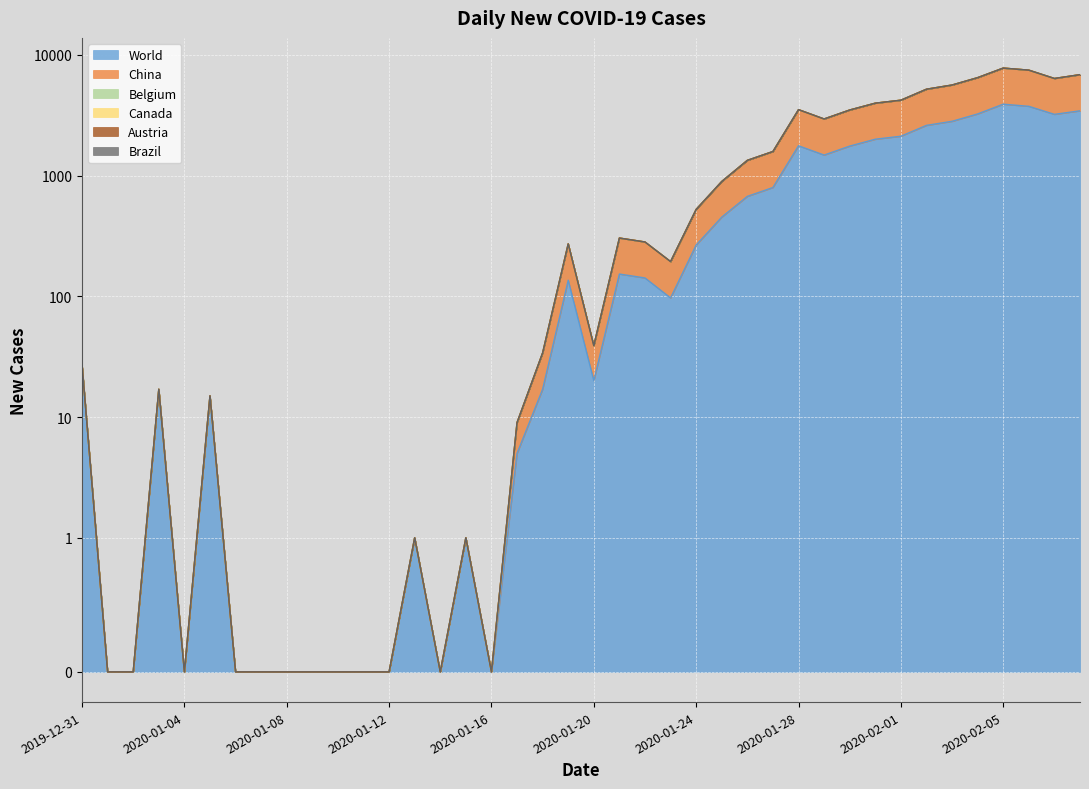

How many data points does each series have?

40